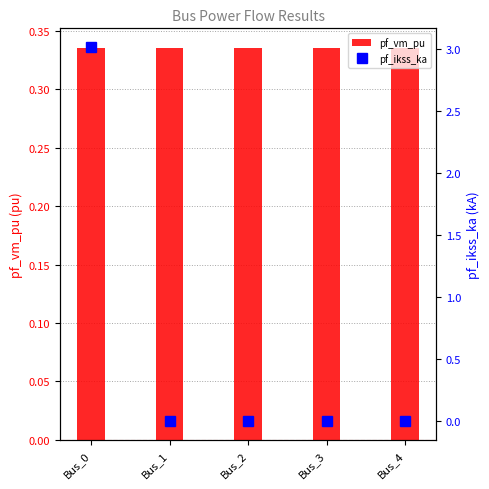

Between Bus_0 and Bus_4, which series saw the biggest shift?

pf_ikss_ka